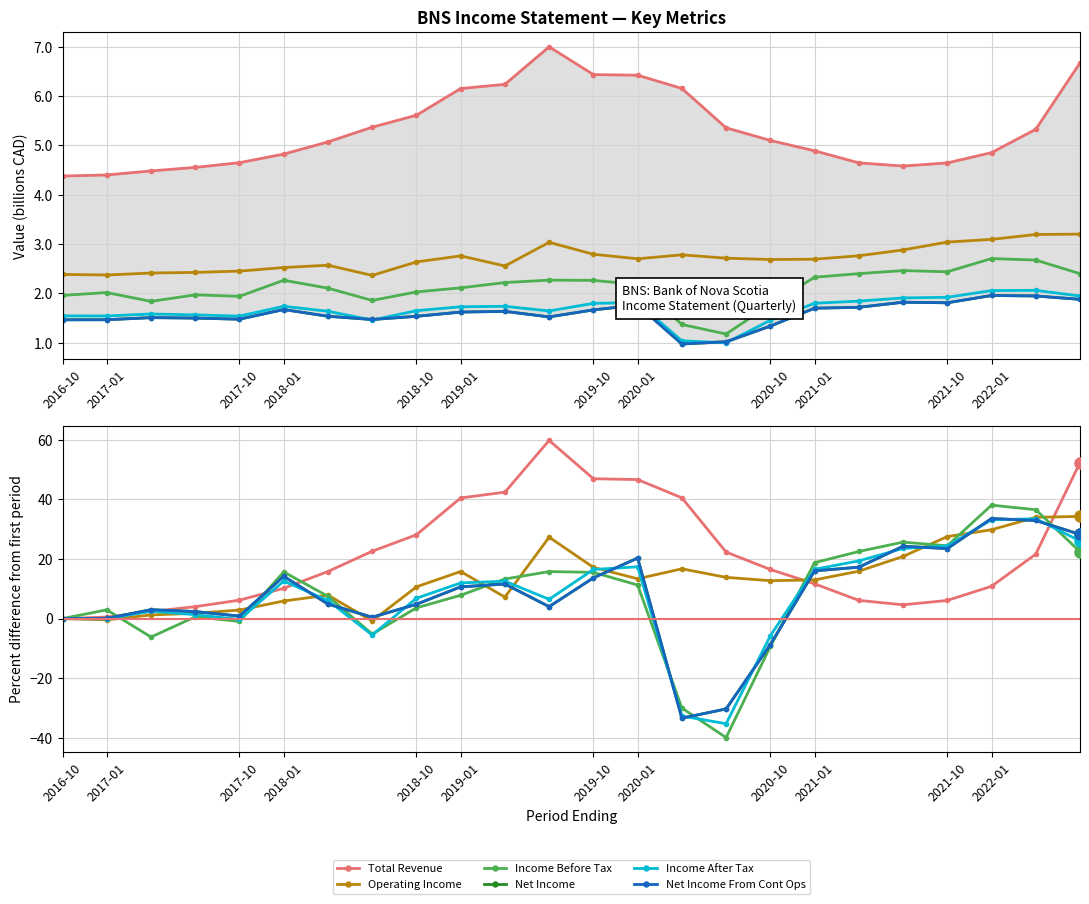

After their last crossing, which series has the higher values: Income Before Tax or Income After Tax?

Income After Tax